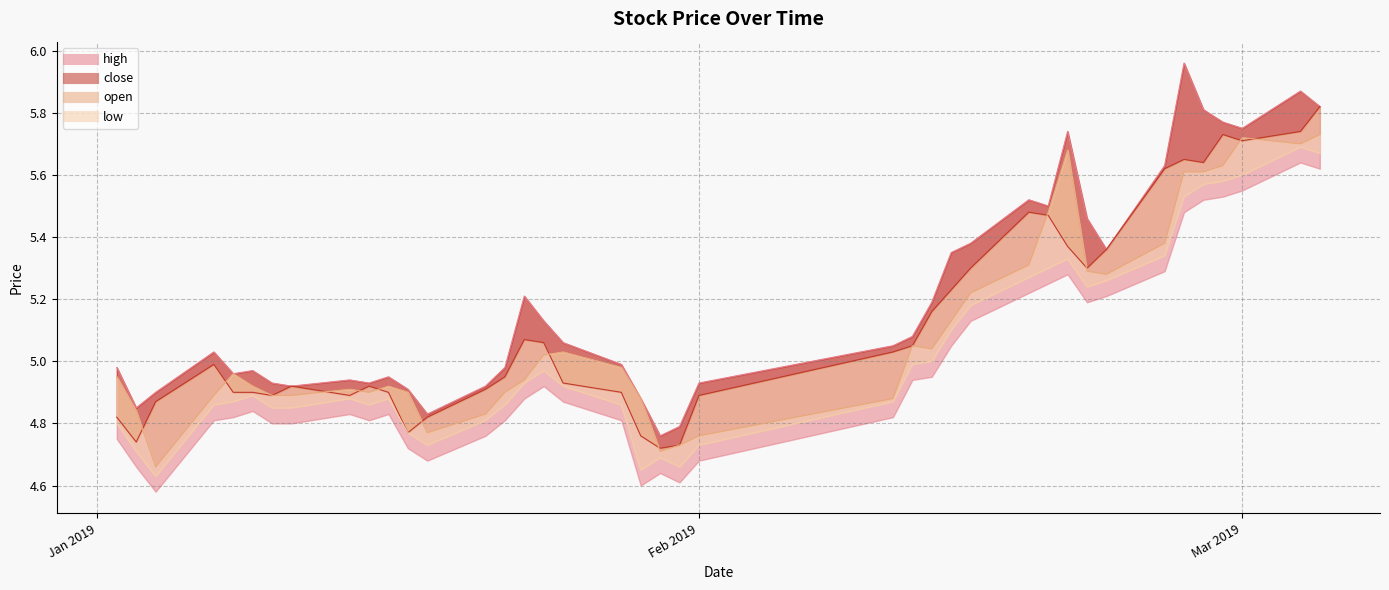

What is the difference between the maximum and second lowest values in the open series?

1.0